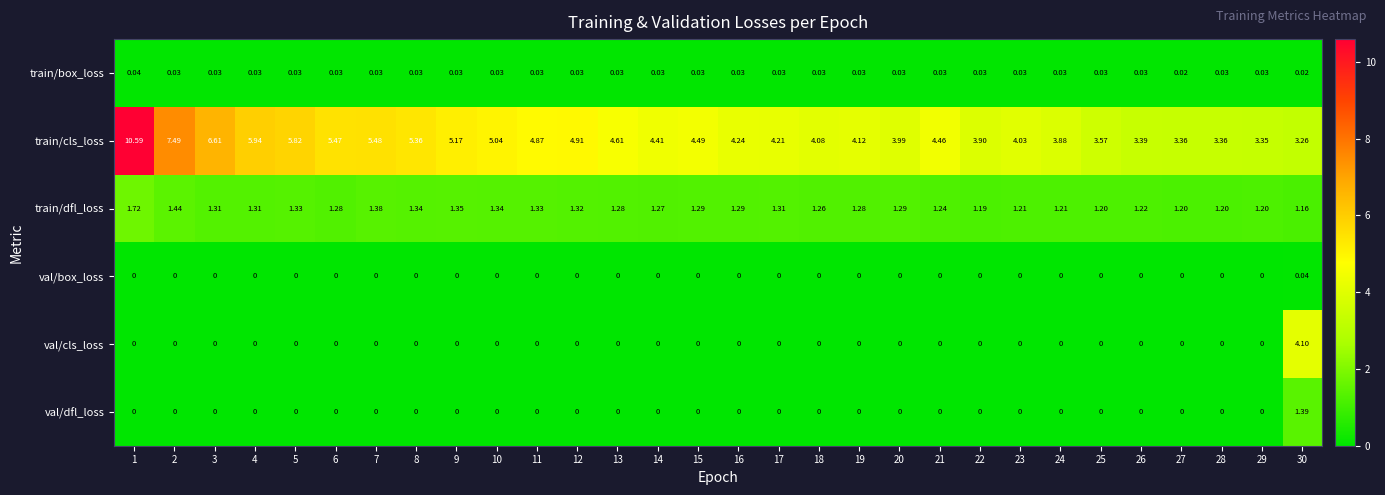

Which series has the largest total across all categories?

train/cls_loss